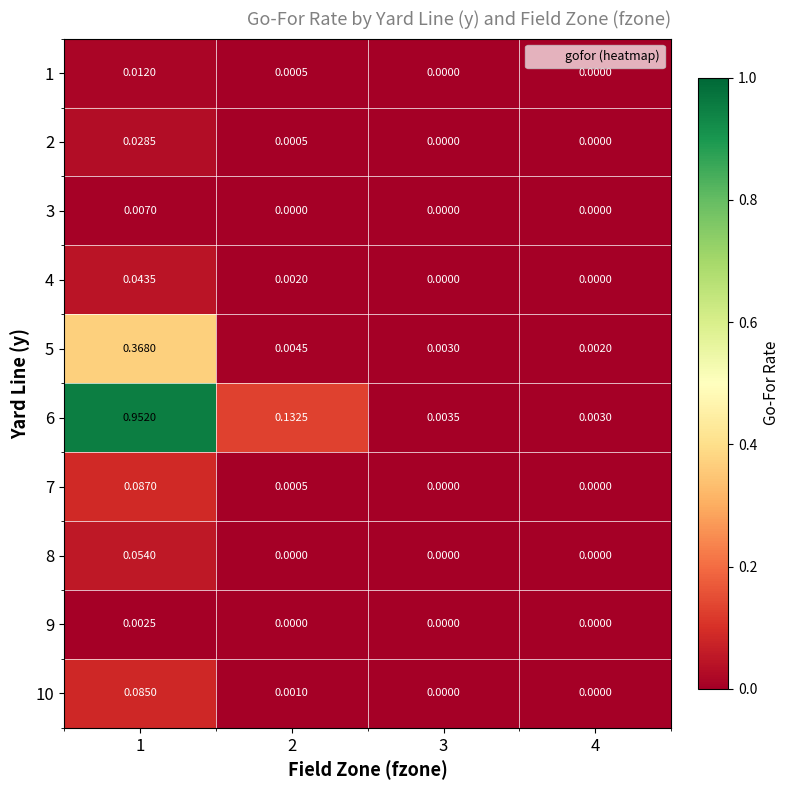

How many values in 2 are above zero?

2